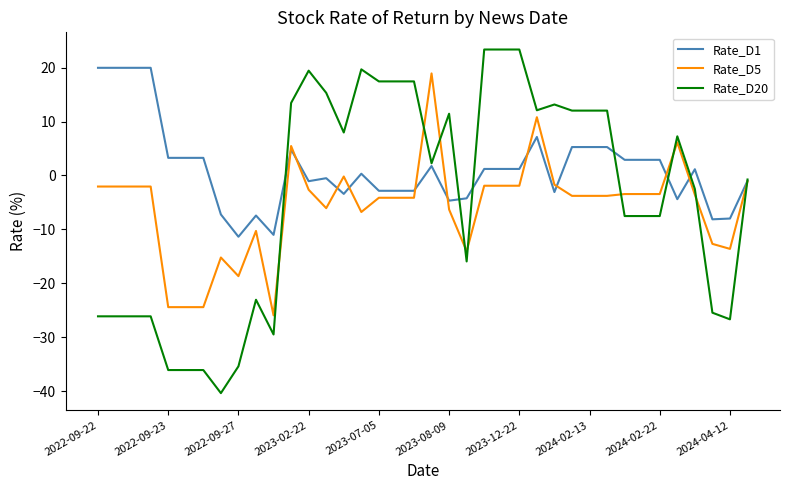

Count the number of categories in the chart.

38